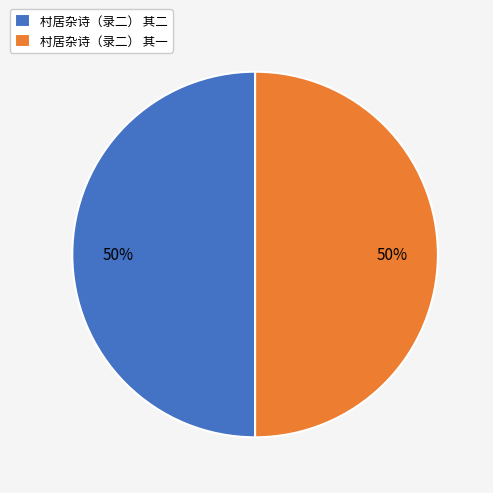

Is the sum of 村居杂诗（录二） 其二 and 村居杂诗（录二） 其一 greater than half?

Yes